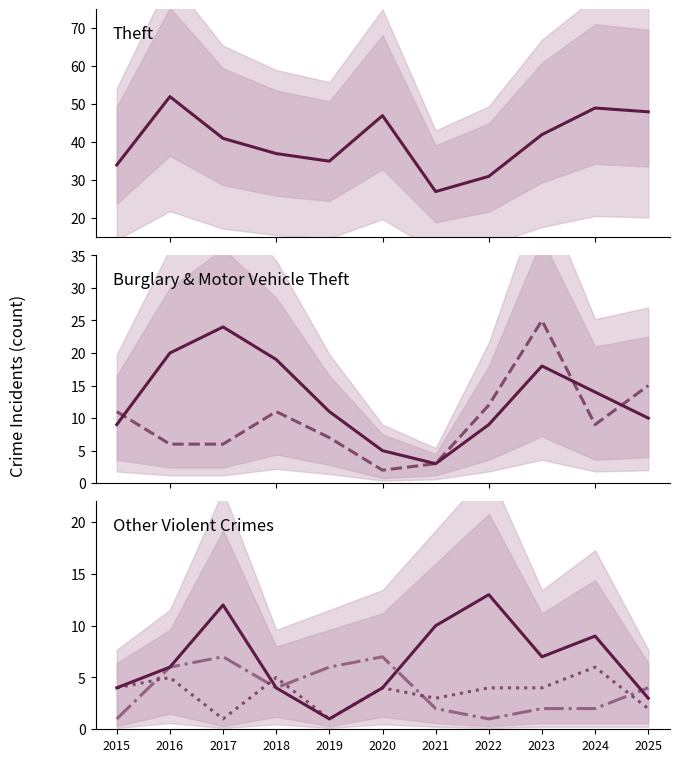

Is it true that Motor Vehicle Theft equals 20 at 2018?

False